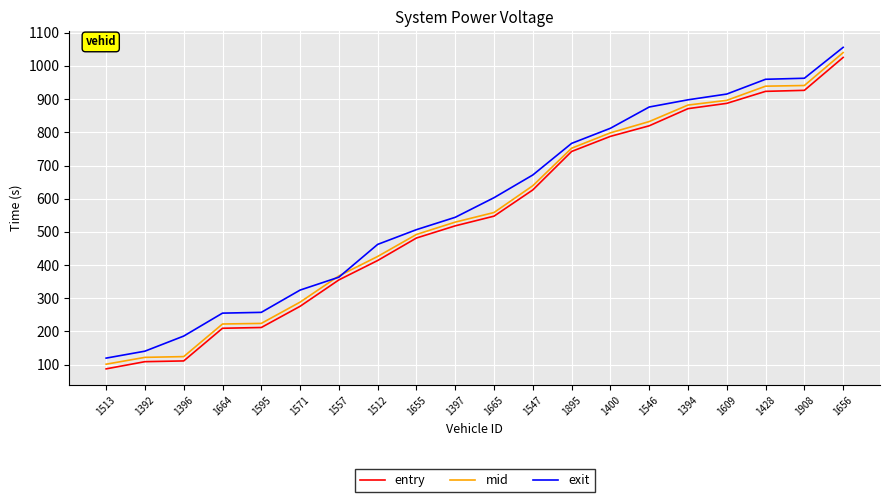

Is it true that exit equals 206.3 at 1546?

False